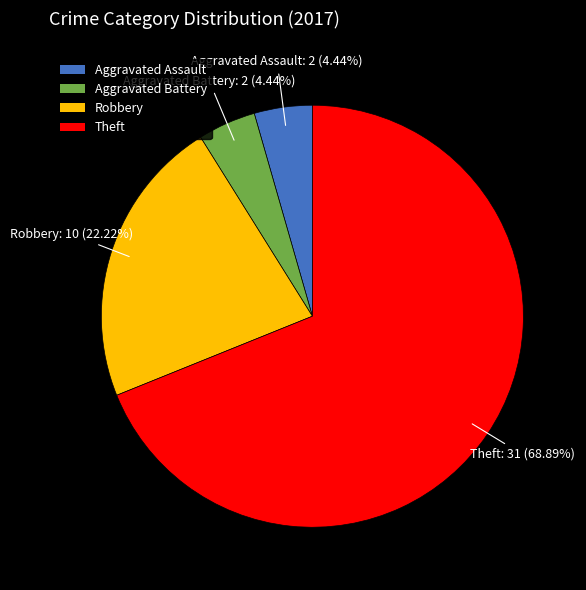

To the nearest percent, what is the average slice percentage?

25%